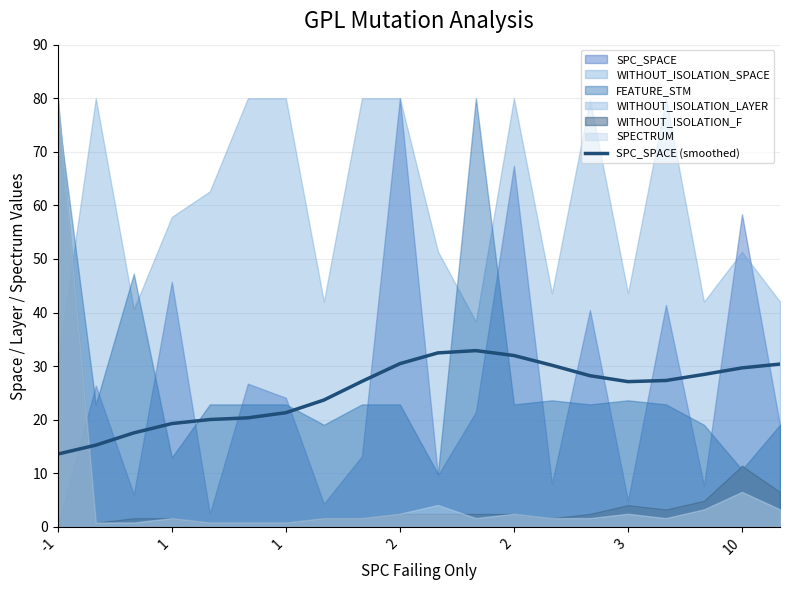

Where is the first local minimum?

3